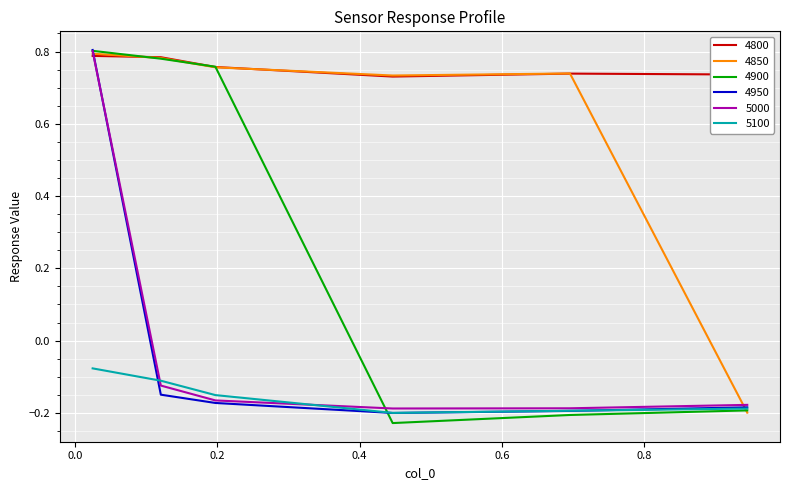

How many intersections are there between 4800 and 5000?

1